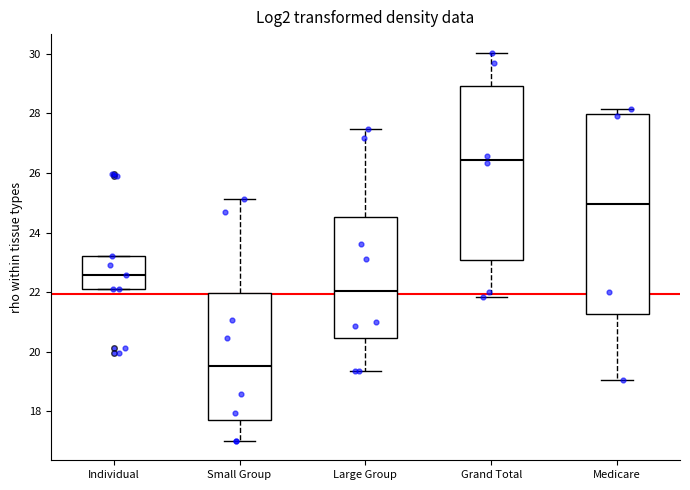

Reading left to right, transcribe this box plot: for each box, give where its median line is, the range the box spans, and where its two whiskers end, as read against the y-axis. The values are not printed on the chart, so give them approximately, as read against the axis.

Individual: median 22.6, box 22.2 to 23.2, whiskers 22.2 to 23.2
Small Group: median 19.6, box 17.8 to 22.0, whiskers 17.0 to 25.2
Large Group: median 22.0, box 20.4 to 24.6, whiskers 19.4 to 27.4
Grand Total: median 26.4, box 23.0 to 29.0, whiskers 21.8 to 30.0
Medicare: median 25.0, box 21.2 to 28.0, whiskers 19.0 to 28.2